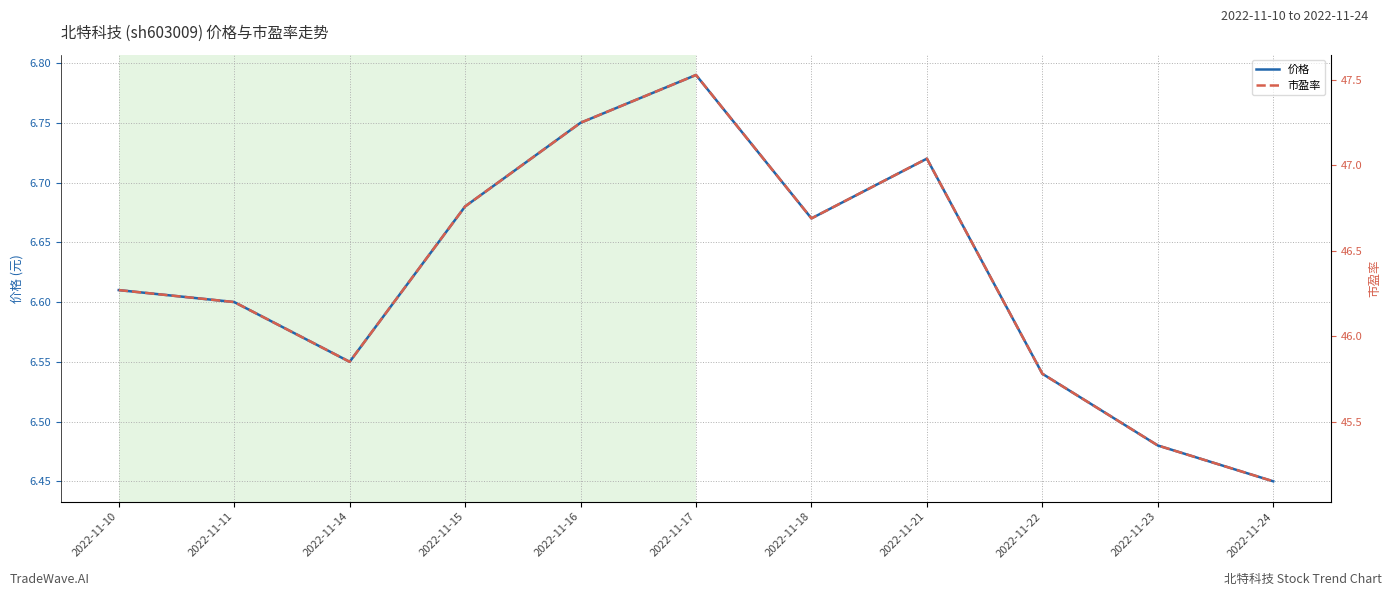

True or false: 市盈率 and 价格 cross at least once.

False